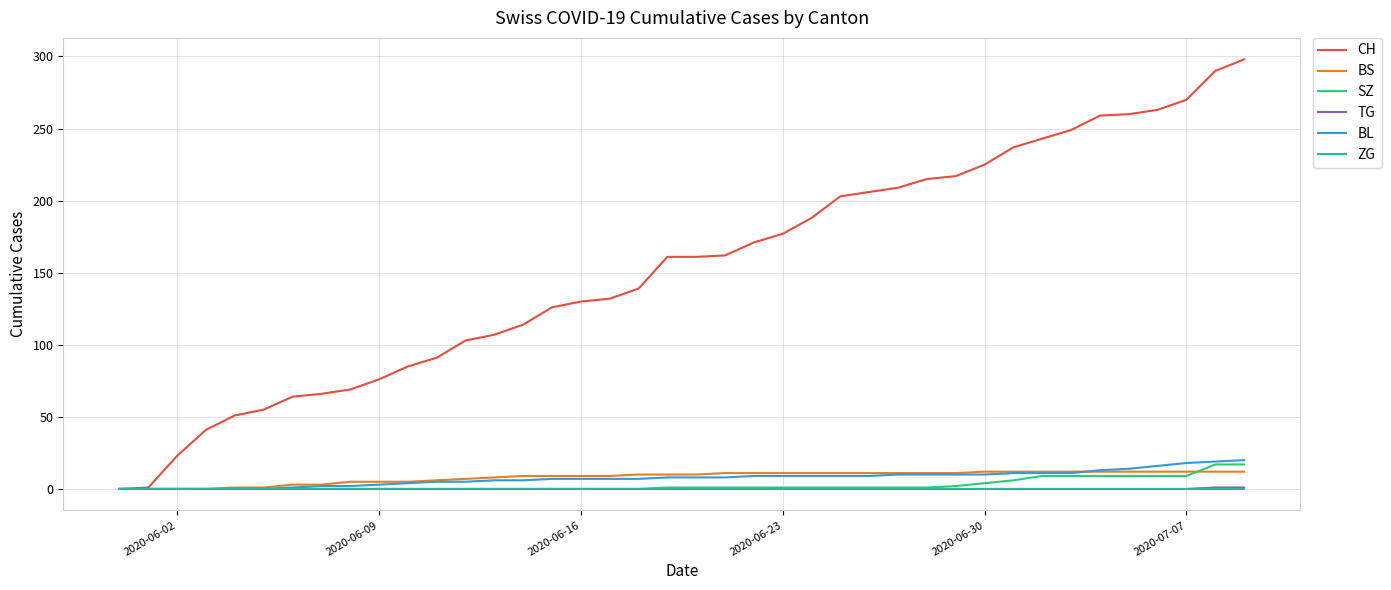

Which series has the largest total across all categories?

CH